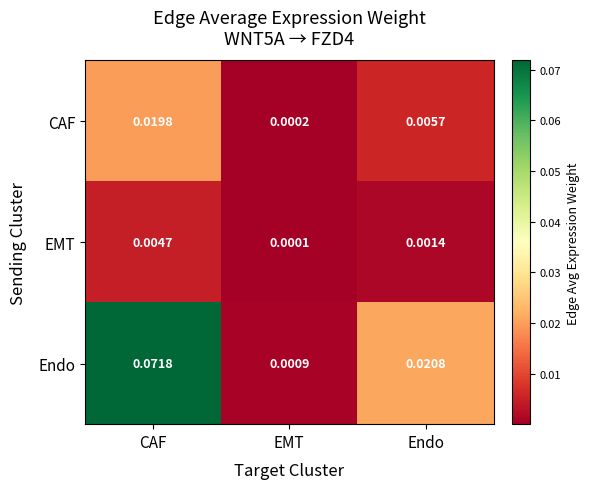

Where is CAF nearest to the value 0?

EMT